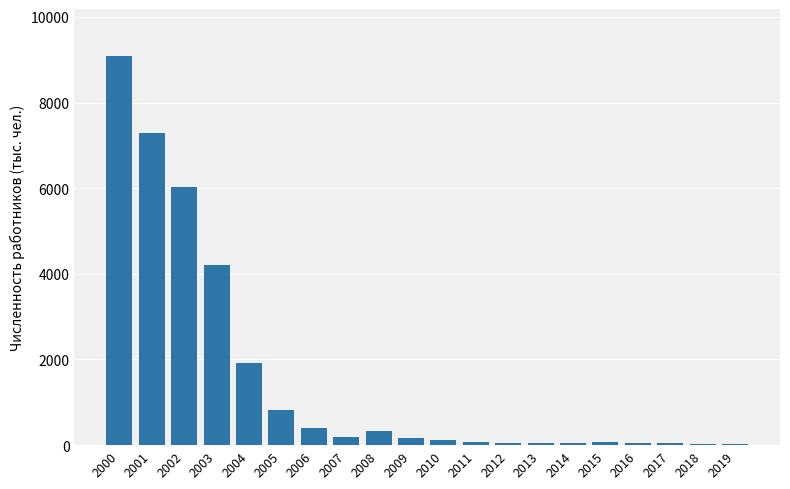

What is the difference between the values at 2013 and 2019?

20.3